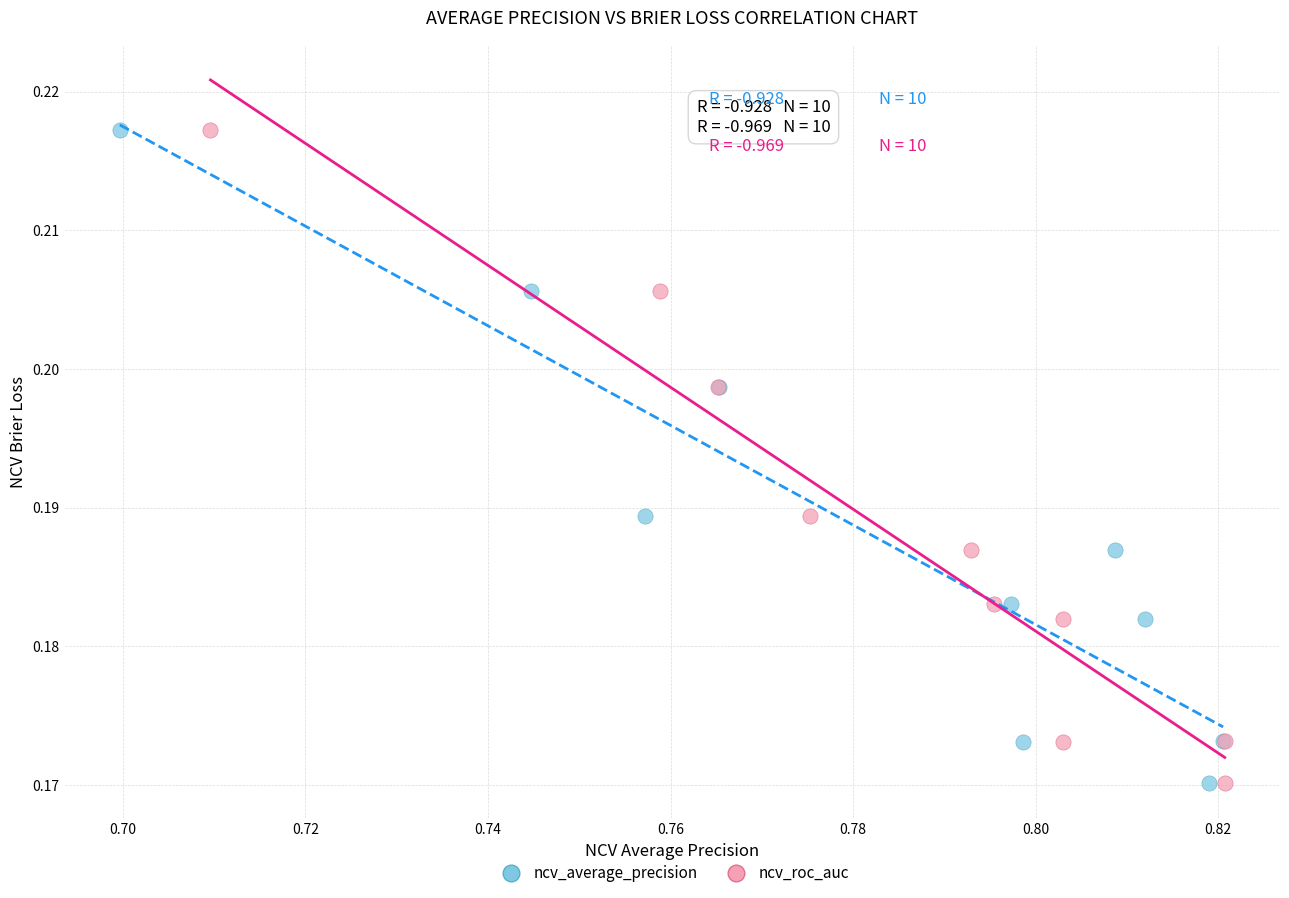

What are all the series names shown in the legend?

ncv_average_precision, ncv_roc_auc